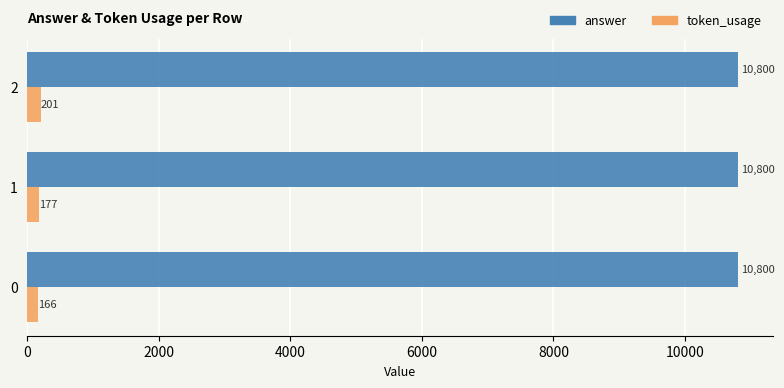

Rank the series by their average value, from lowest to highest.

token_usage, answer